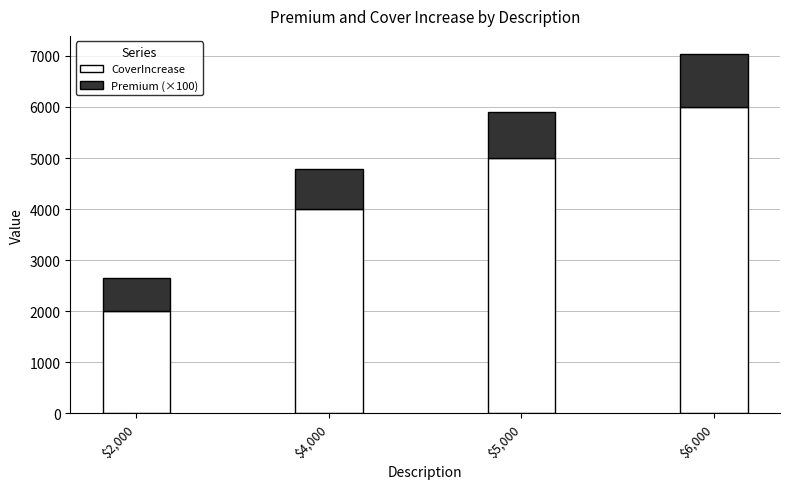

Reading right to left, transcribe the values for CoverIncrease.

6000	5000	4000	2000